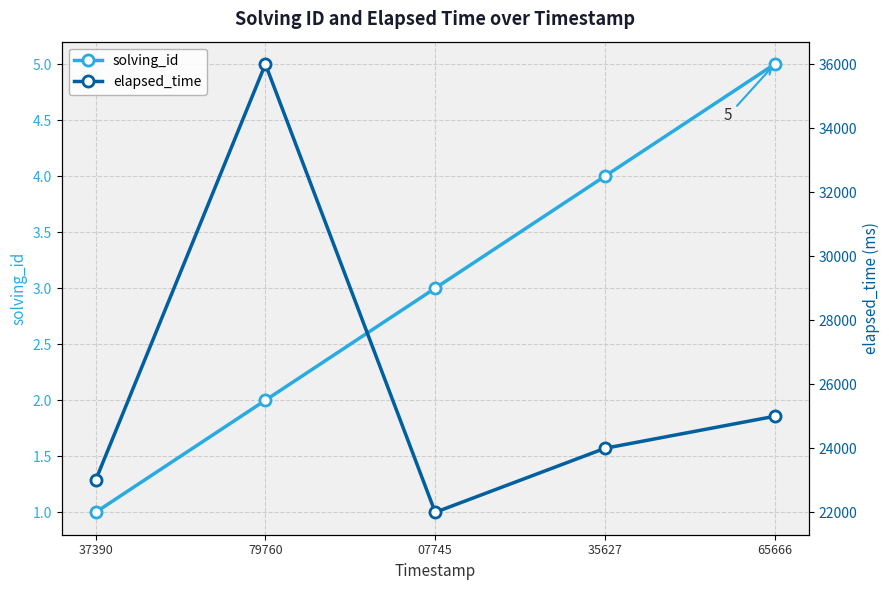

Reading right to left, what are all the values shown in this chart?

solving_id: 5	4	3	2	1
elapsed_time: 25000	24000	22000	36000	23000